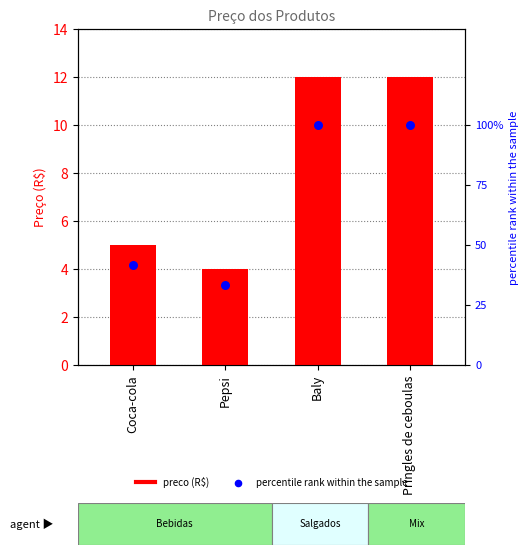

At how many categories does at least one series exceed 12?

4